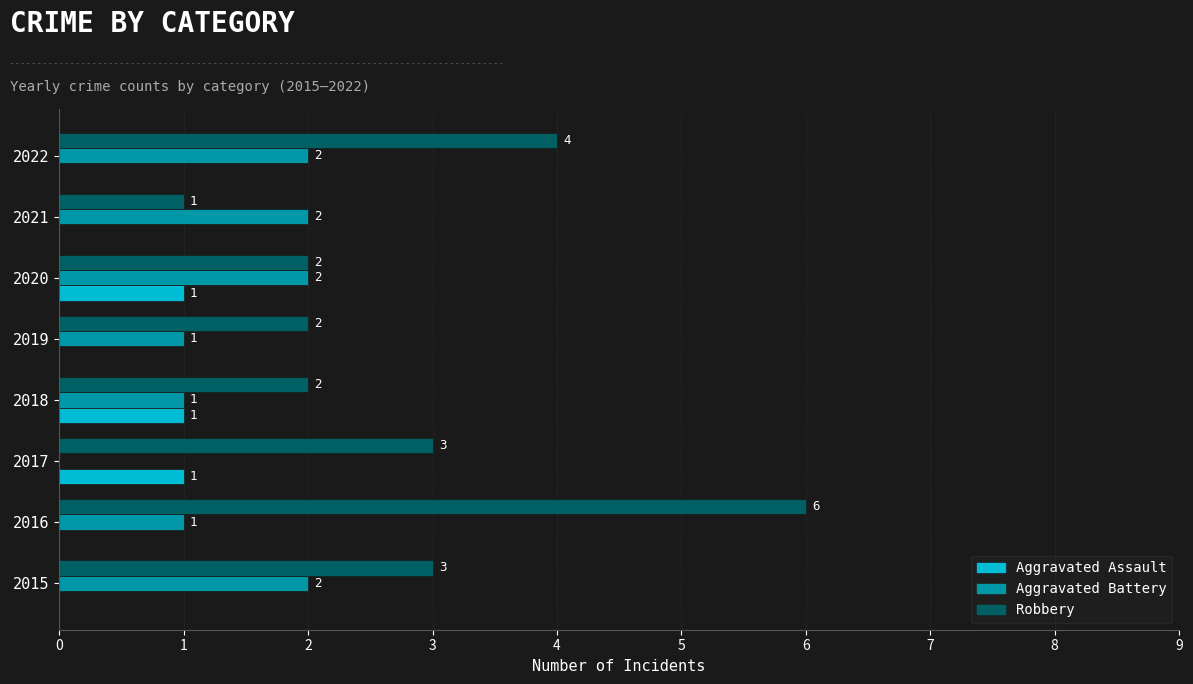

How many Aggravated Assault values are between 0 and 1?

8